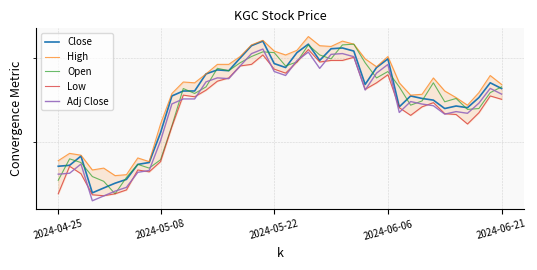

What is the difference between the second highest and second lowest values in the Adj Close series?

1.7